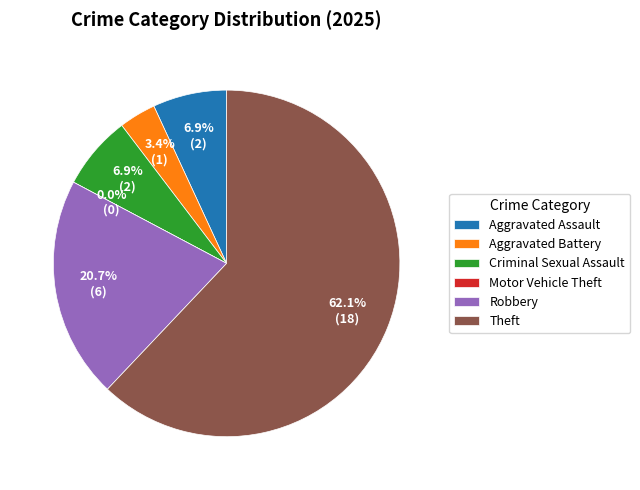

Approximately how many times larger is the value at Theft compared to Aggravated Assault?

9.0